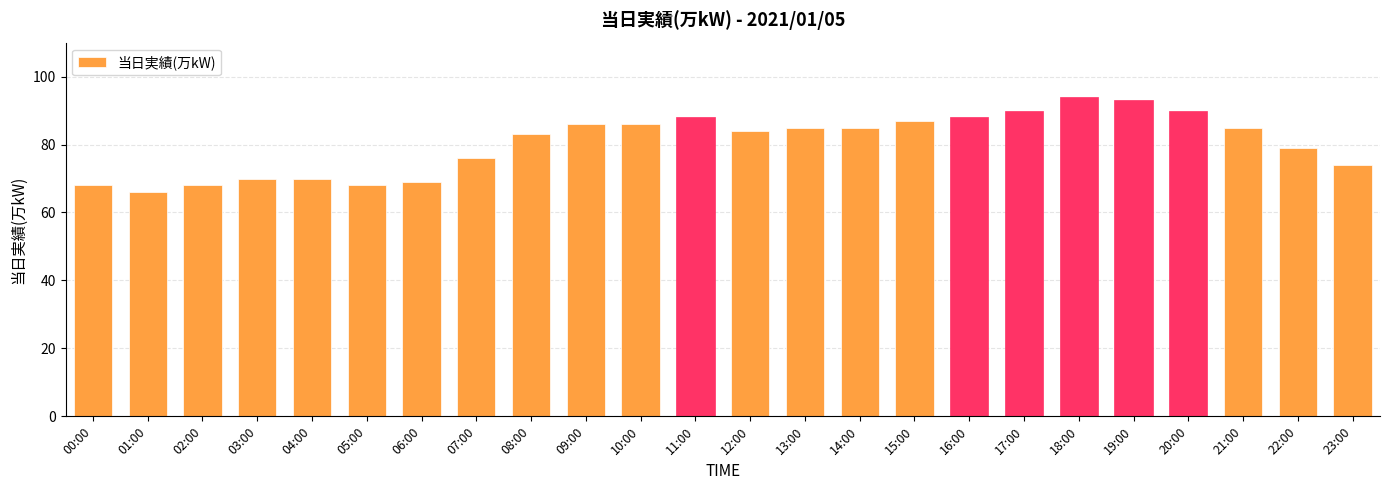

Between 11:00 and 09:00, which is larger?

11:00